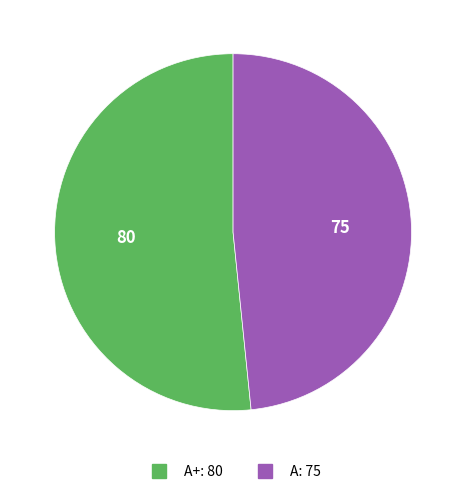

Is there any slice that represents more than half of the pie?

Yes